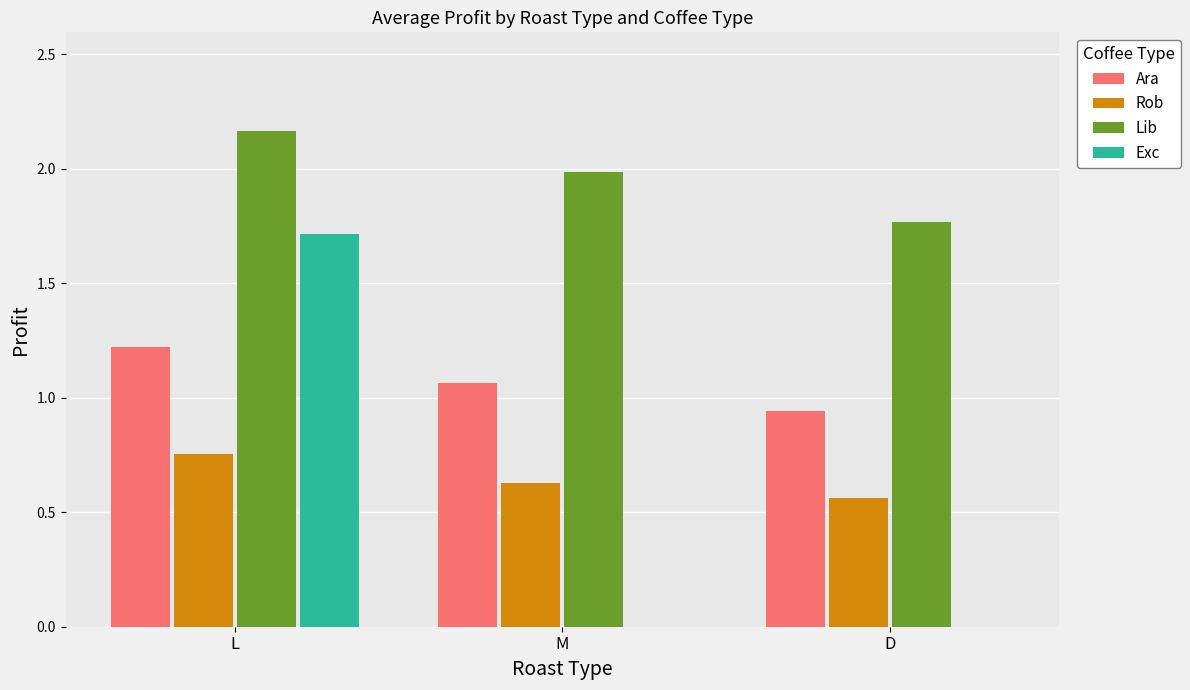

How many groups of bars are there?

3